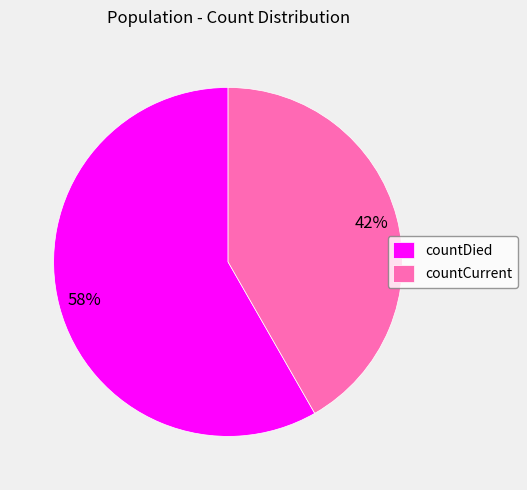

To the nearest percent, what is the combined percentage of countDied and countCurrent?

100%